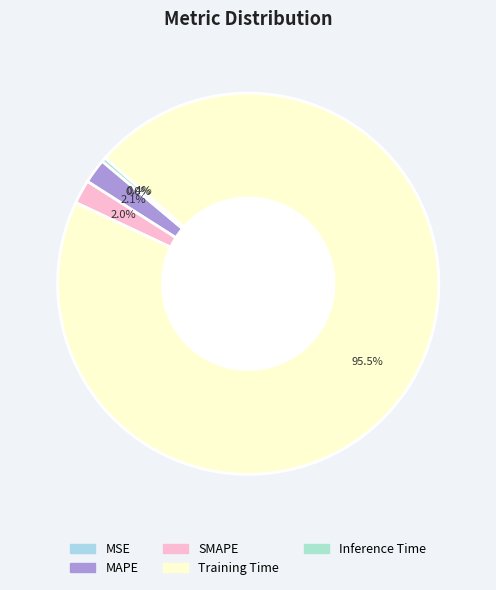

What percentage do MAPE and SMAPE together represent?

4.1%